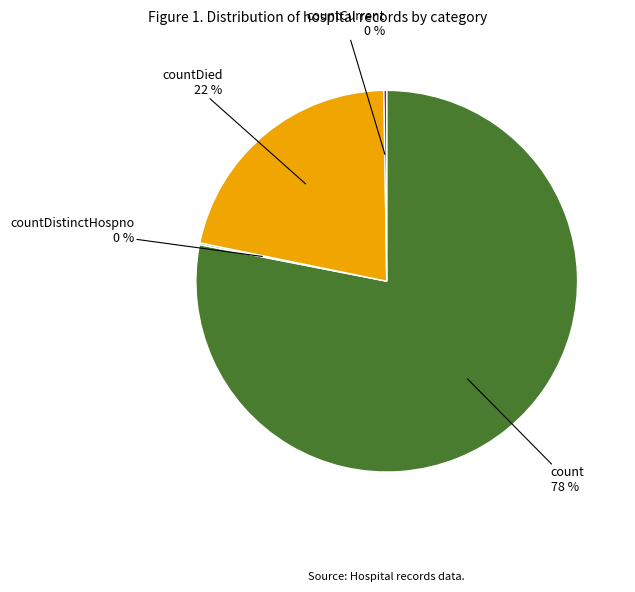

To the nearest percent, what is the difference between the largest and smallest slice percentages?

78%